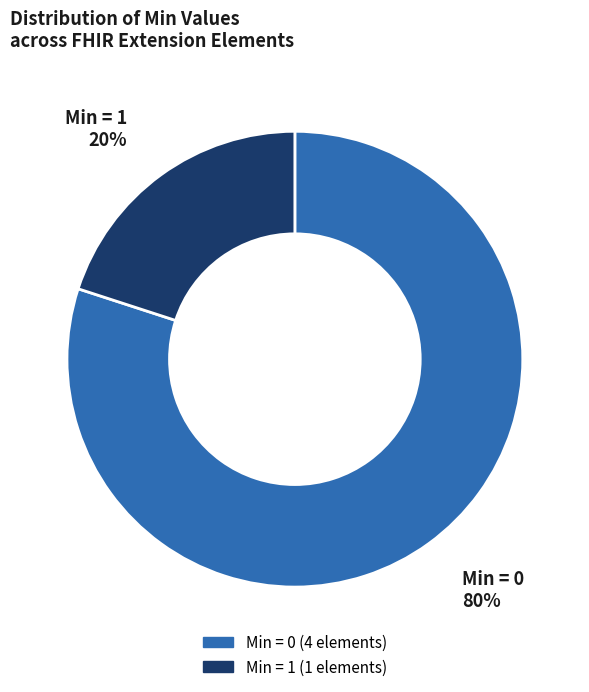

Which category accounts for the majority?

Min = 0